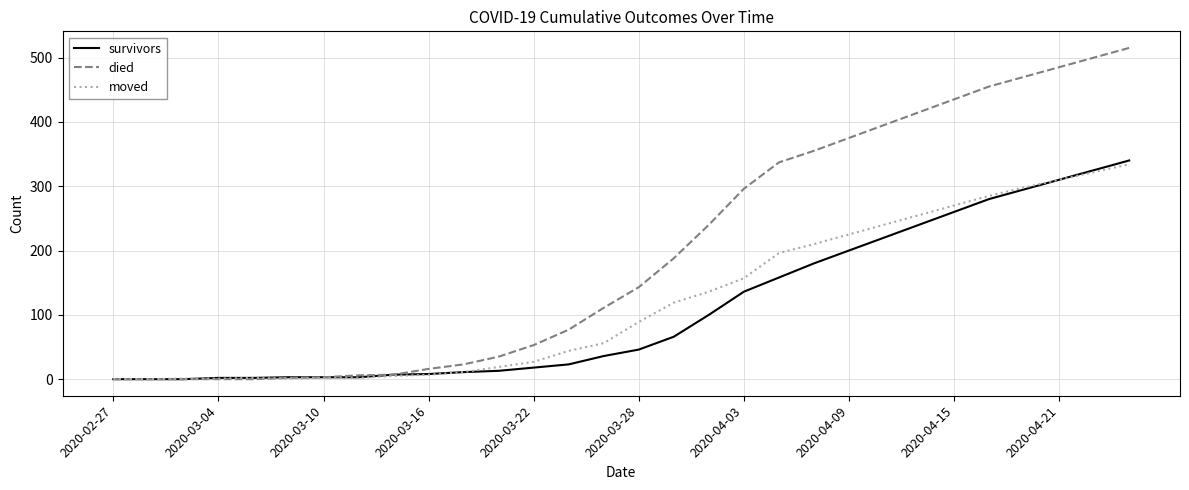

Which series has the largest total across all categories?

died